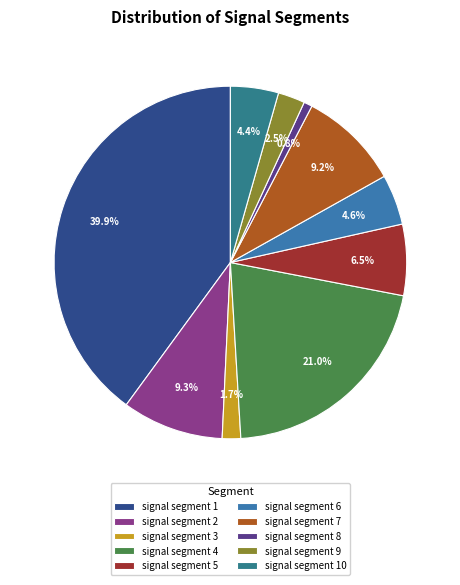

How many slices are in this pie chart?

10